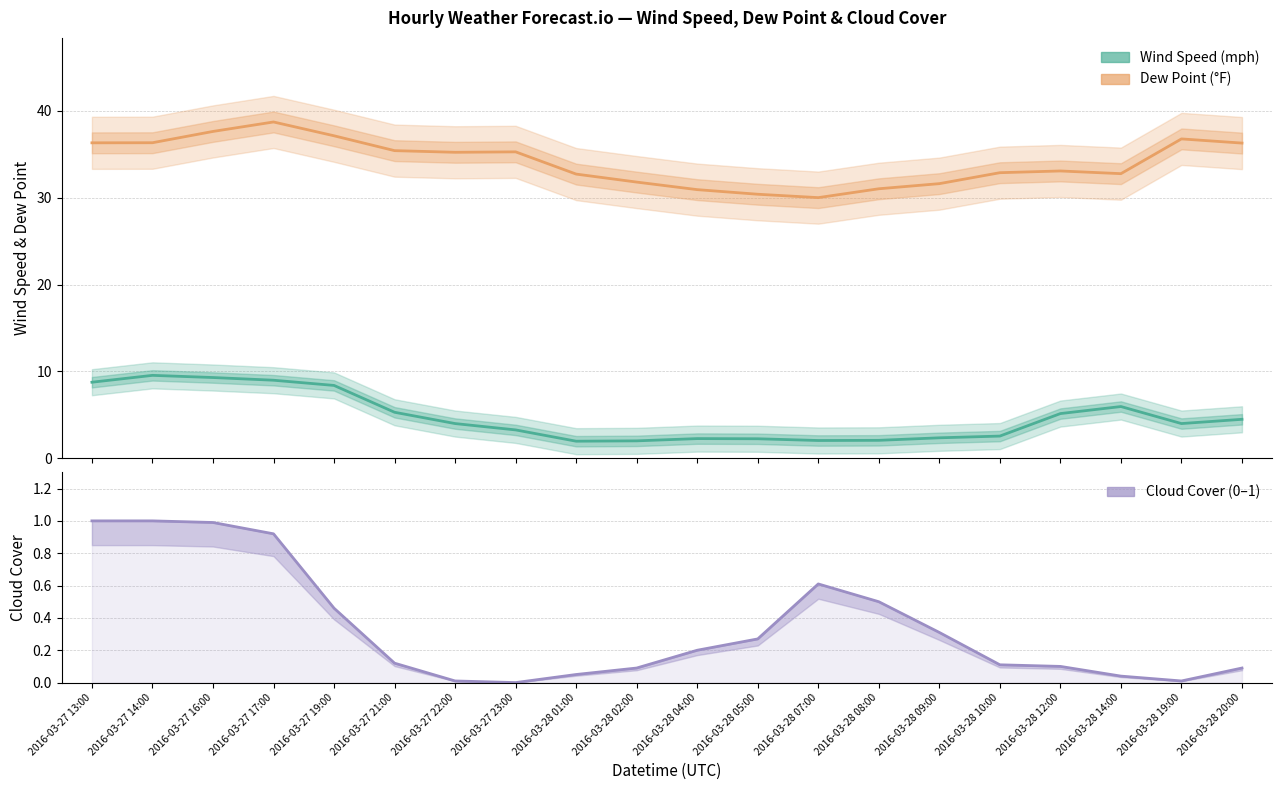

Which has a higher value, 2016-03-28 08:00 or 2016-03-28 14:00?

2016-03-28 14:00